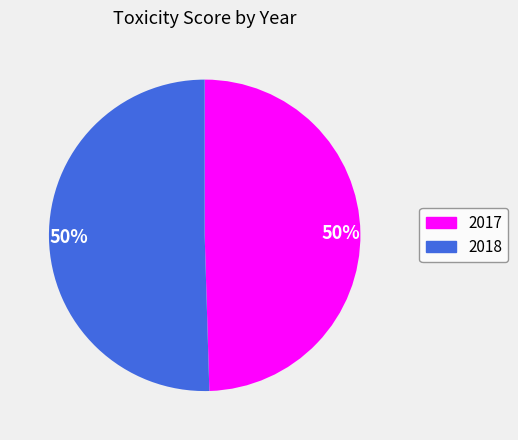

To the nearest percent, what is the average slice percentage?

50%